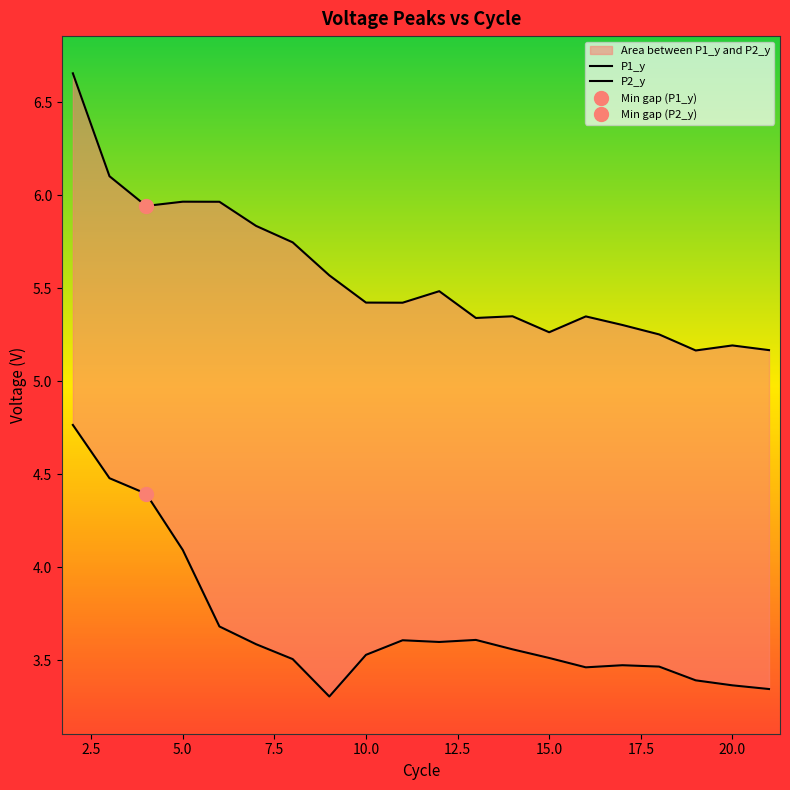

True or false: P2_y and P1_y cross at least once.

False